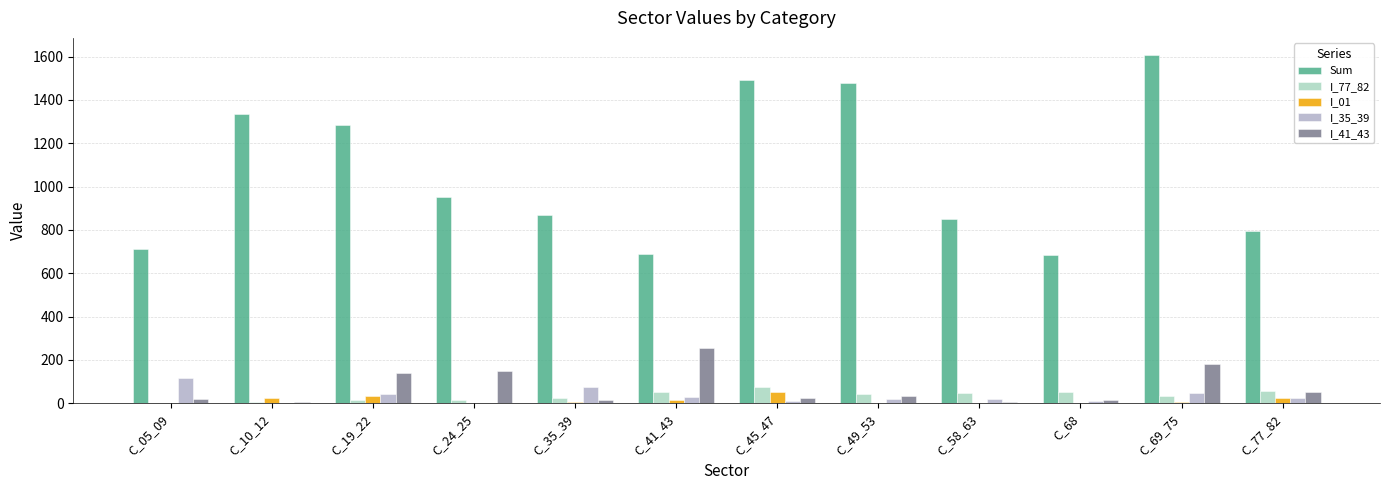

What is the highest value of the I_41_43 series?

255.5